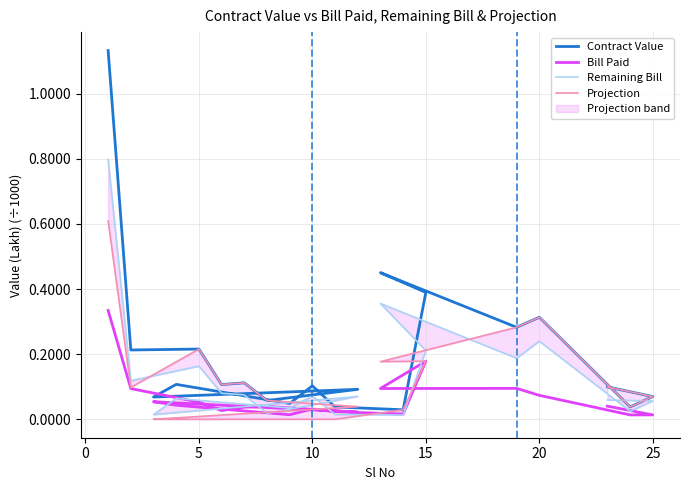

Reading left to right, list all the values displayed in this chart.

Contract Value: 1.1	0.2	0.2	0.1	0.1	0.1	0.1	0.1	0.1	0.0	0.1	0.0	0.0	0.4	0.5	0.3	0.3	0.0	0.1	0.1
Bill Paid: 0.3	0.1	0.1	0.0	0.0	0.0	0.0	0.1	0.0	0.0	0.0	0.0	0.0	0.2	0.1	0.1	0.1	0.0	0.0	0.0
Remaining Bill: 0.8	0.1	0.2	0.1	0.1	0.0	0.1	0.0	0.1	0.0	0.1	0.0	0.0	0.2	0.4	0.2	0.2	0.0	0.1	0.1
Projection: 0.6	0.1	0.2	0.1	0.1	0.1	0.0	0.0	0.0	0.0	0.0	0.0	0.0	0.2	0.2	0.3	0.3	0.0	0.1	0.1